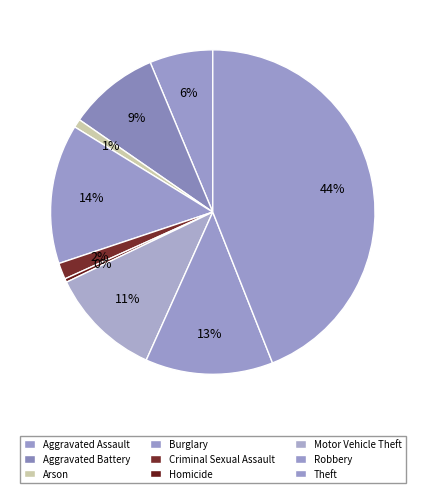

Is it true that Aggravated Assault is 15% of the pie?

False